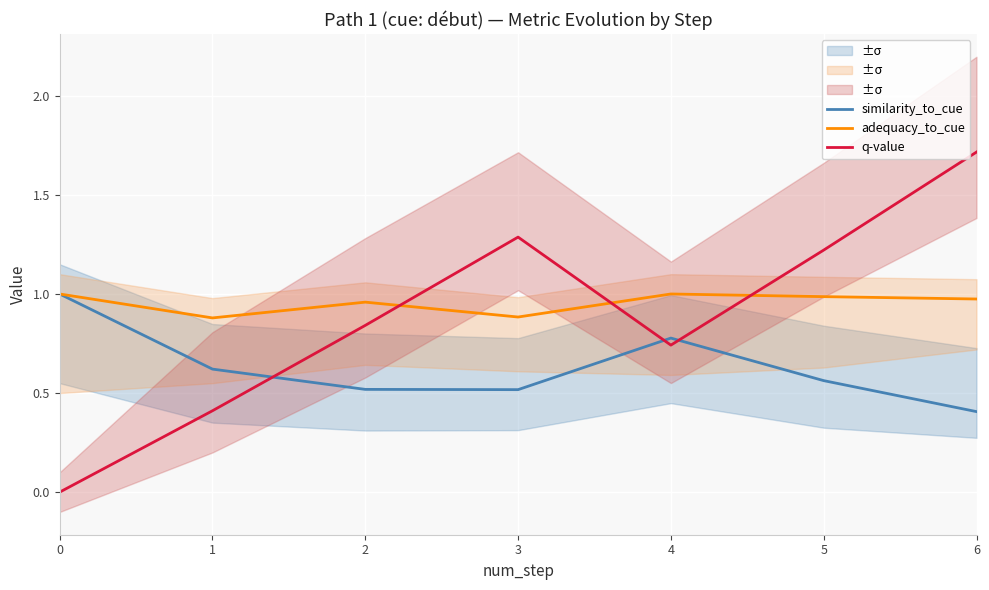

After their last crossing, which series has the higher values: q-value or adequacy_to_cue?

q-value